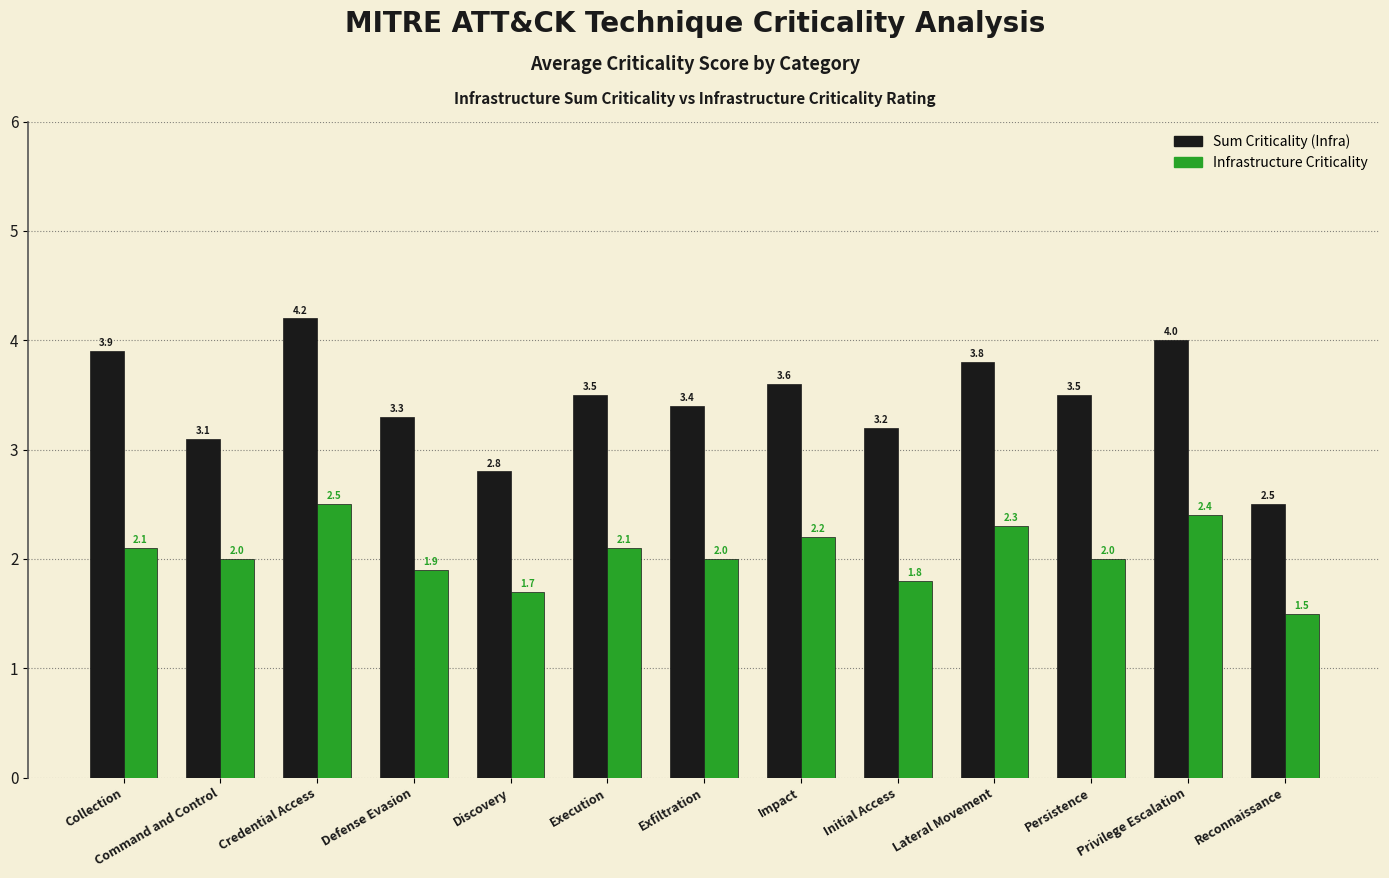

What is the label of the 10th bar from the right?

Defense Evasion